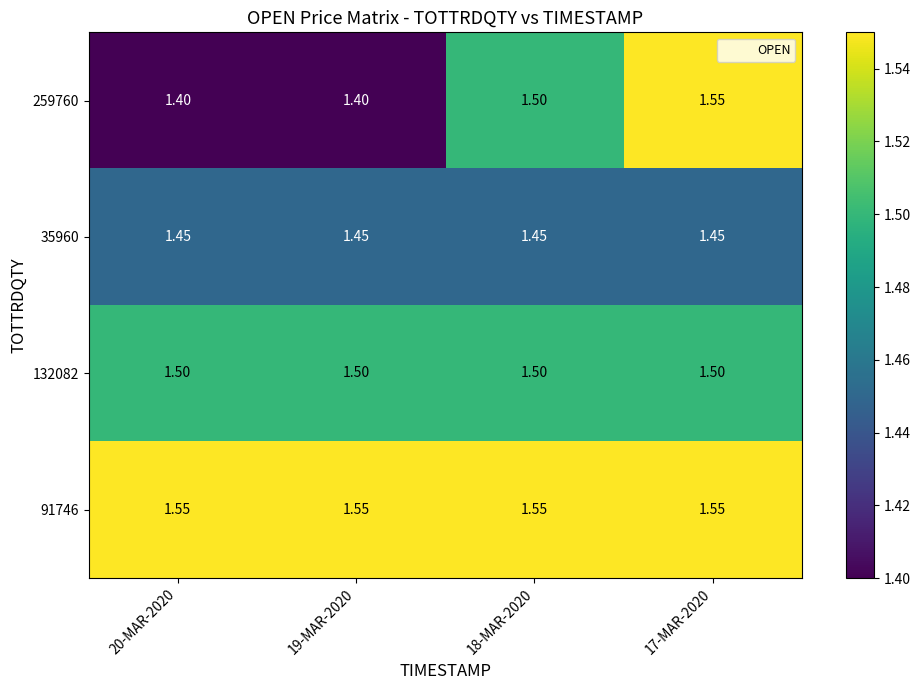

At which category is the sum across all series the highest?

17-MAR-2020